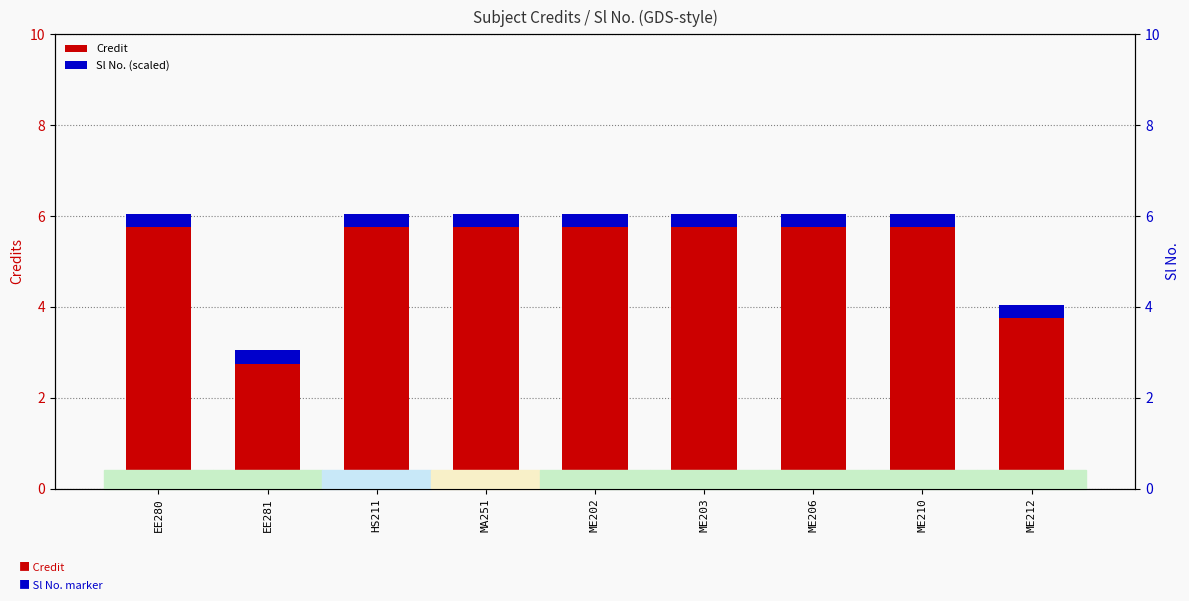

How many distinct data groups are displayed?

2